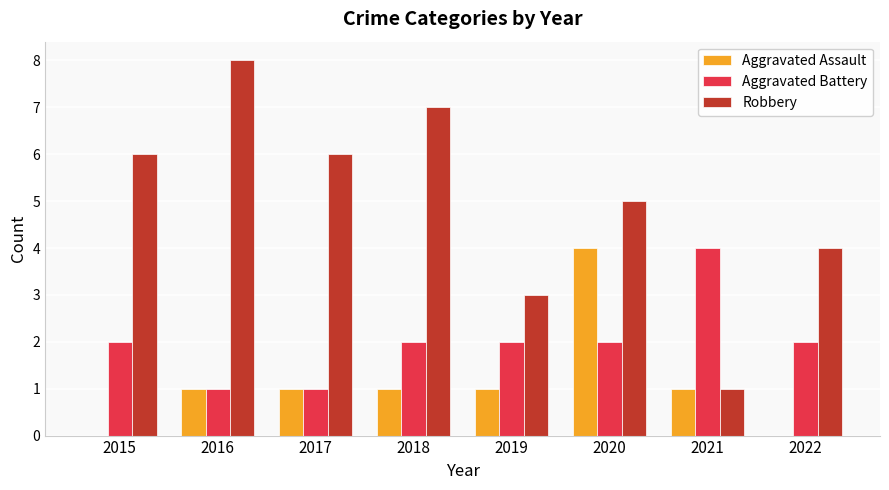

Are the bars grouped side by side (vs. stacked)?

Yes